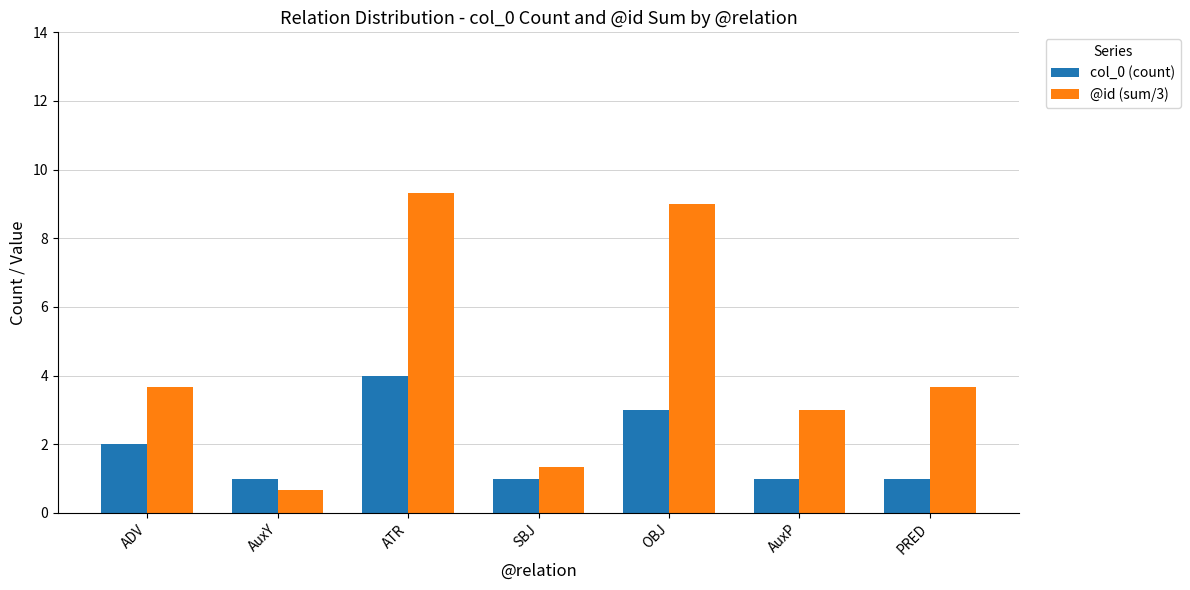

What is the maximum value for col_0 (count)?

4.0